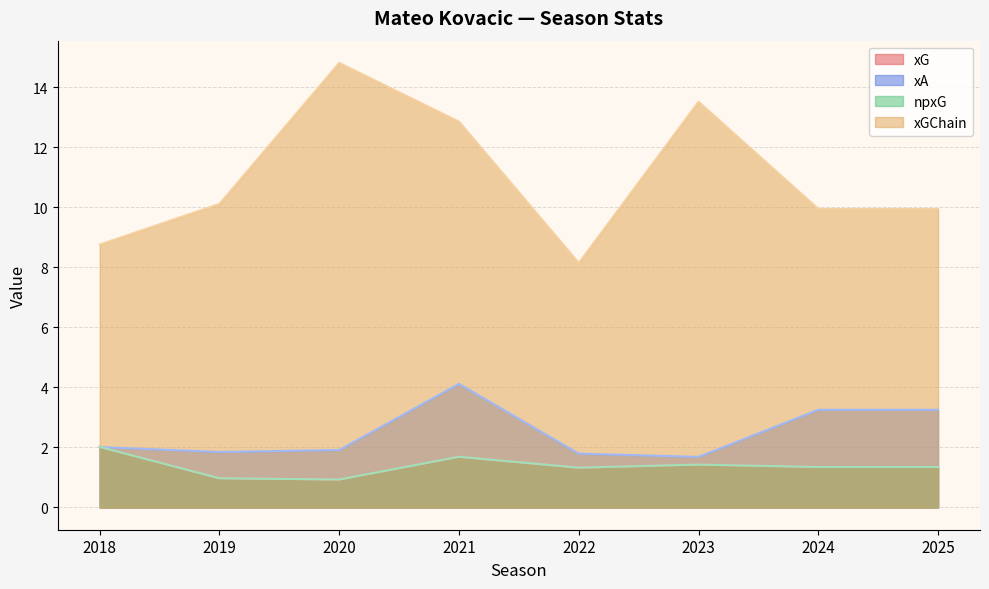

How many interior local valleys does the xA series have?

2